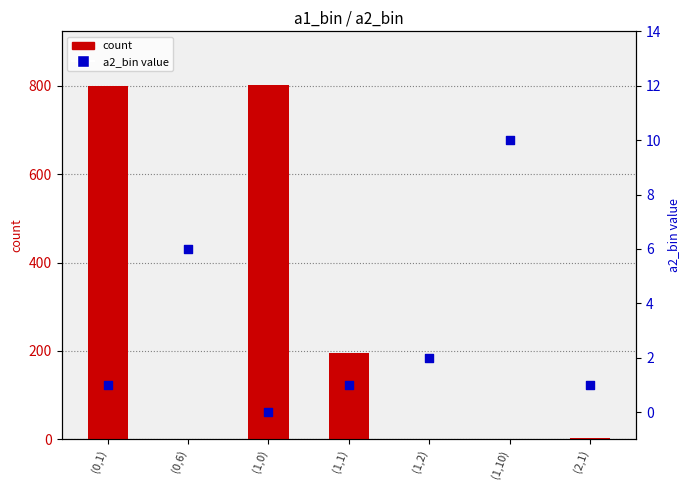

Which series has the widest spread of Y values?

count